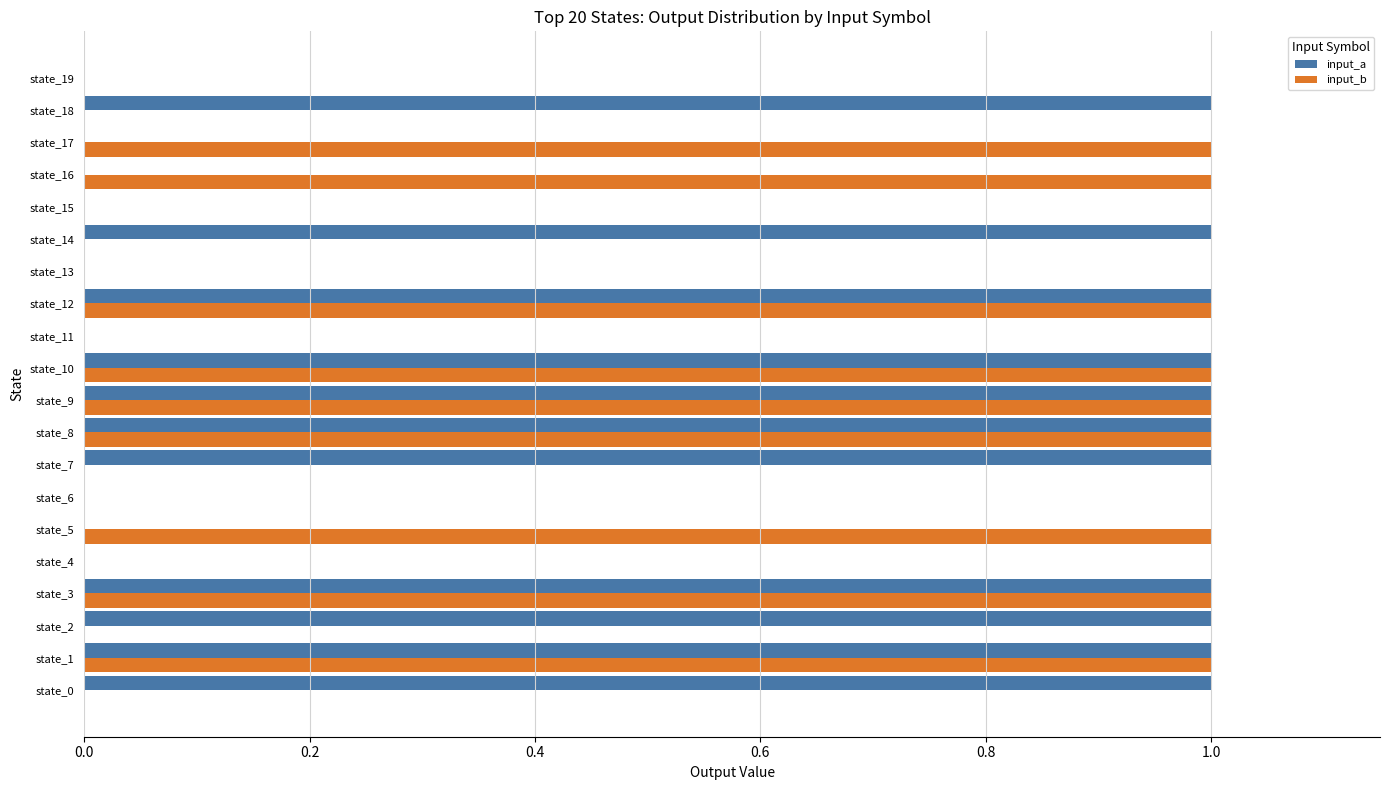

How many data points does each series have?

20